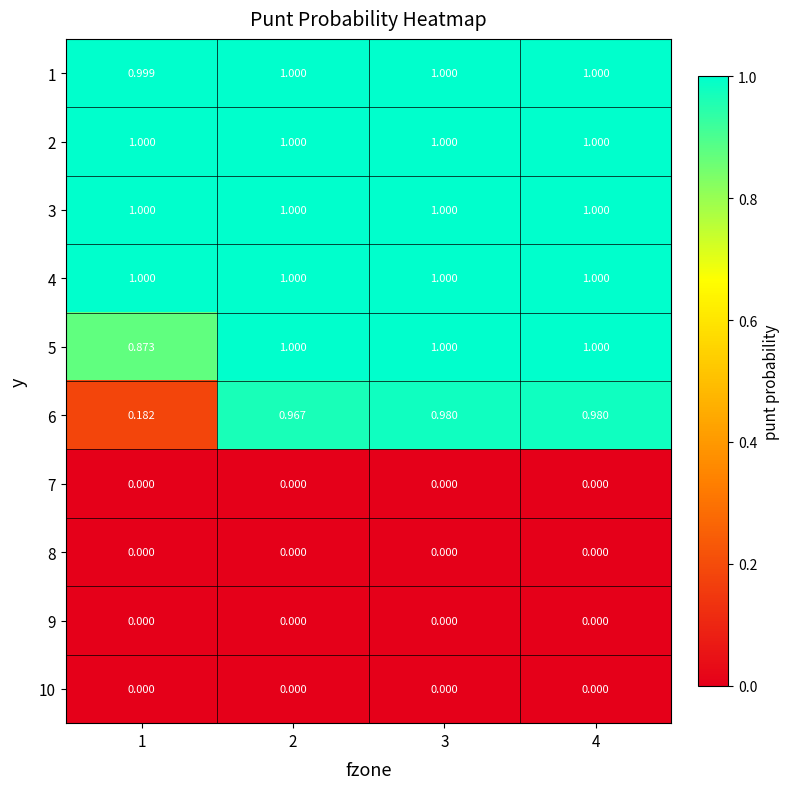

Is the value of 5 at 1 greater than the value of 9 at 4?

Yes